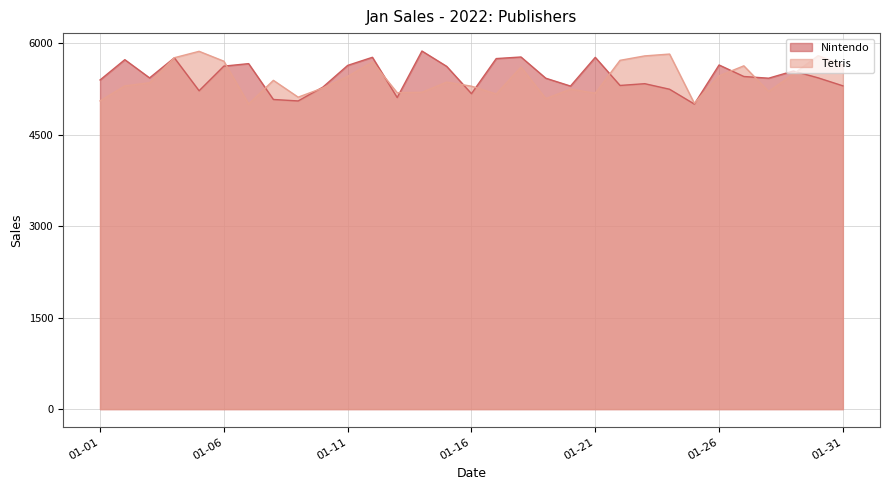

Where does the Nintendo series first go above 5434?

2022-01-02